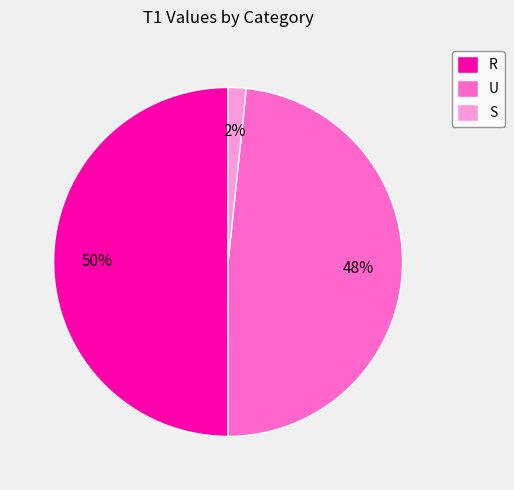

What is the largest slice in the pie chart?

R